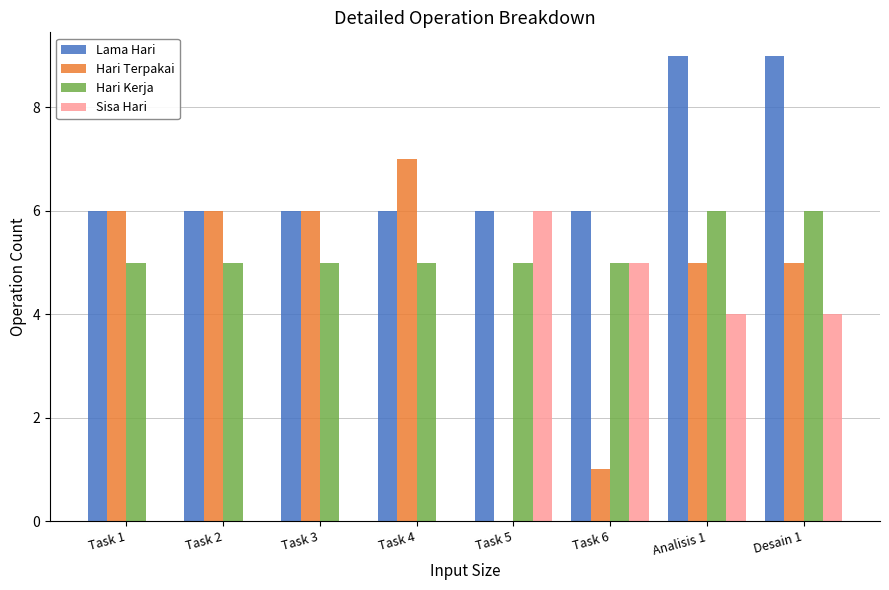

Which series has the largest total across all categories?

Lama Hari